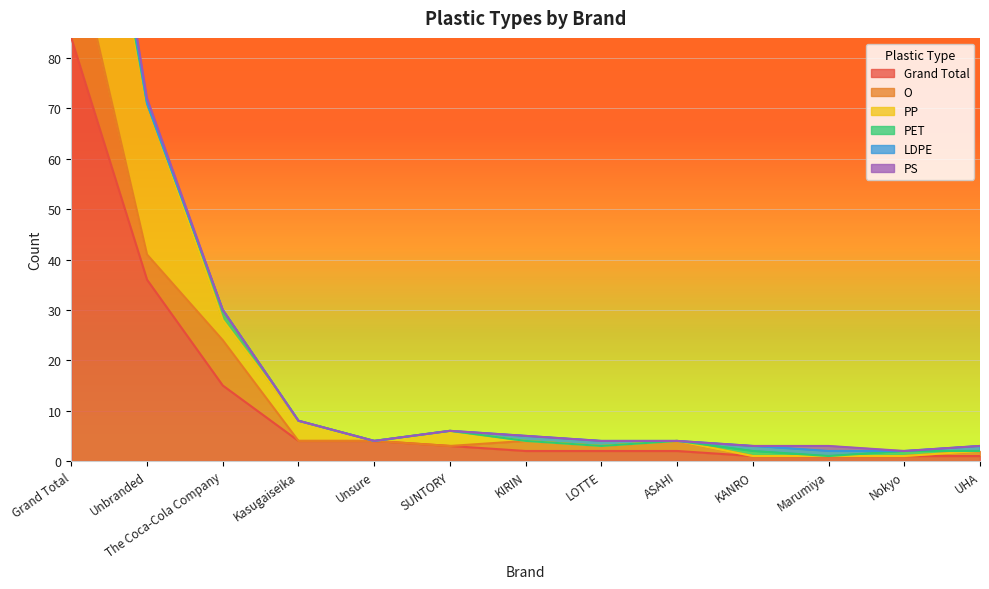

At which category is the sum across all series the highest?

Grand Total